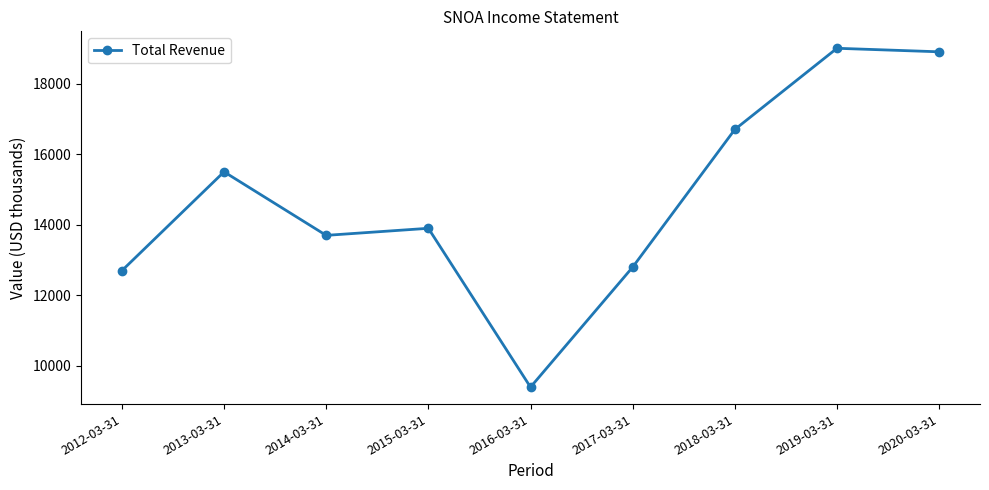

How many interior local peaks (higher than both neighbors) does the data have?

3